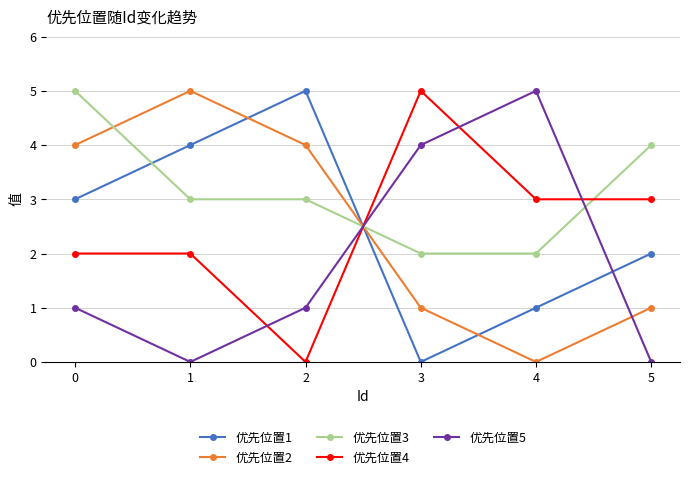

True or false: 优先位置1 and 优先位置5 cross at least once.

True